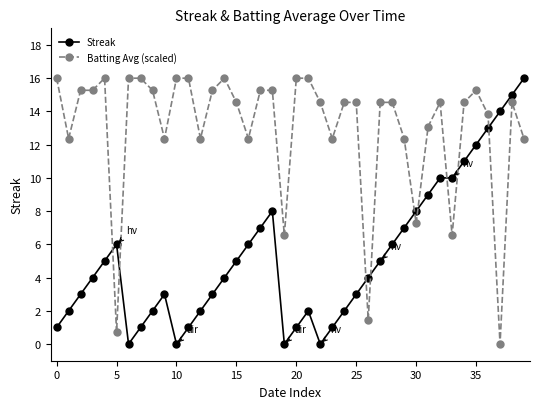

How many times do Batting Avg (scaled) and Streak cross each other?

9